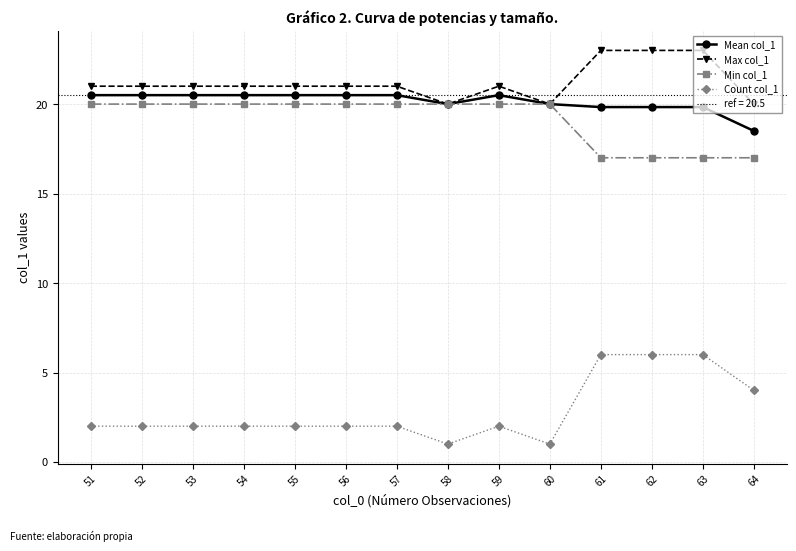

List the labels in order of Mean col_1 value, smallest first.

64, 61, 62, 63, 58, 60, 51, 52, 53, 54, 55, 56, 57, 59